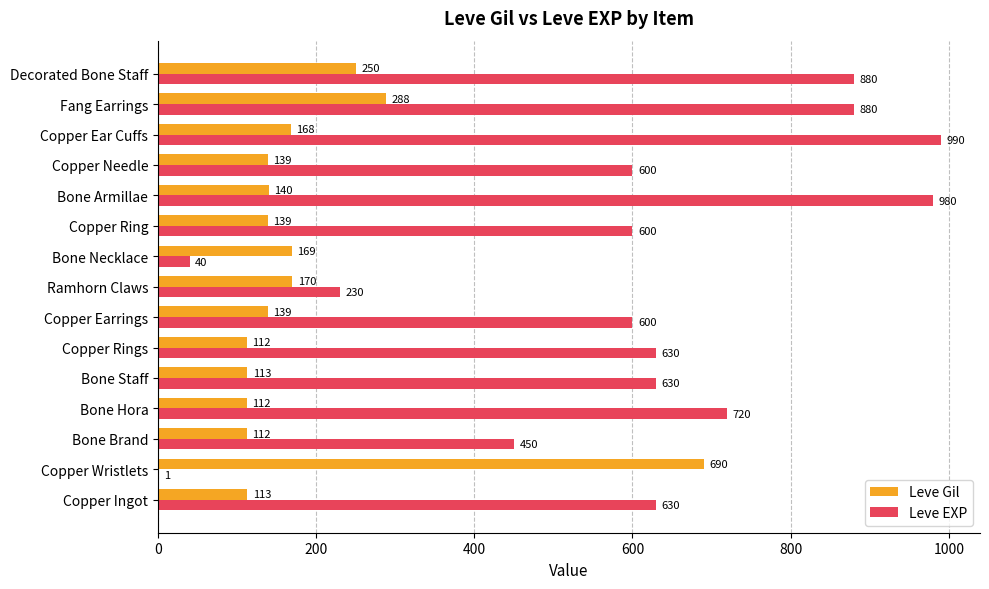

At which category is the sum across all series the highest?

Fang Earrings